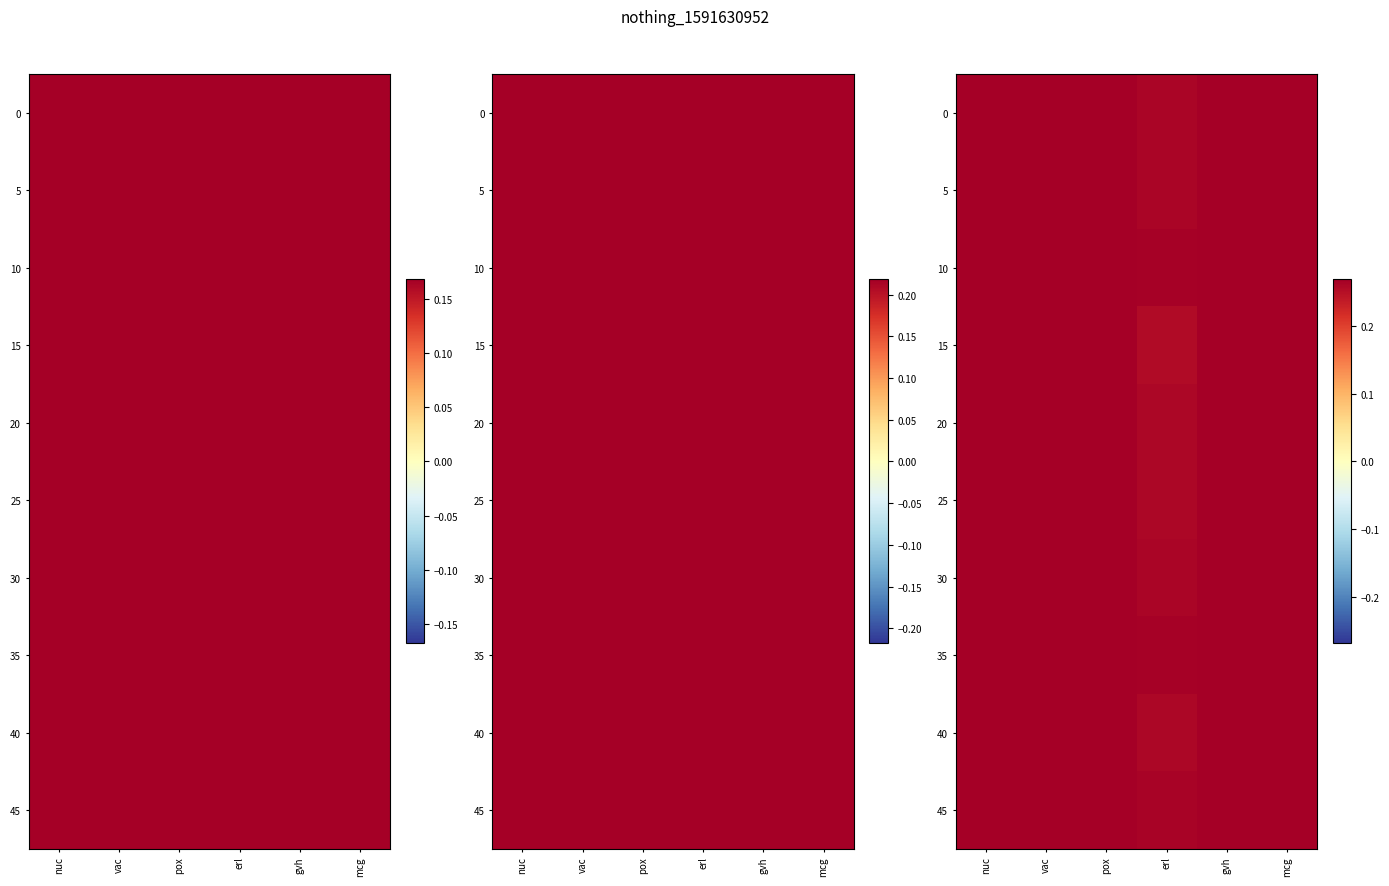

What is the average value of the 45 series?

0.4